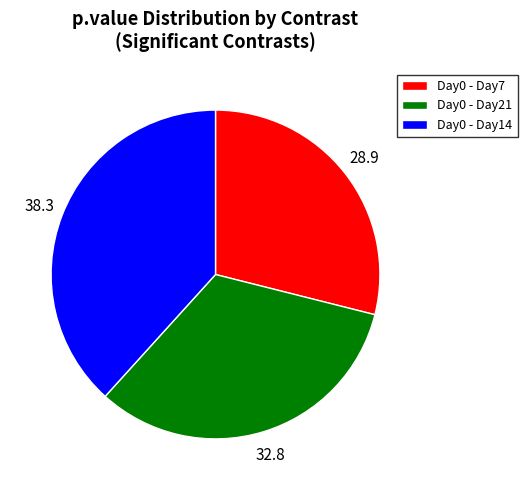

Does Day0 - Day14 account for over 50% of the chart?

No